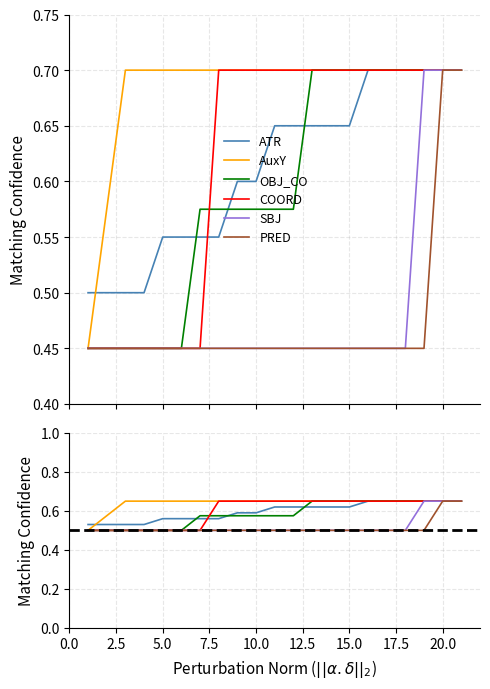

True or false: AuxY and SBJ cross at least once.

False